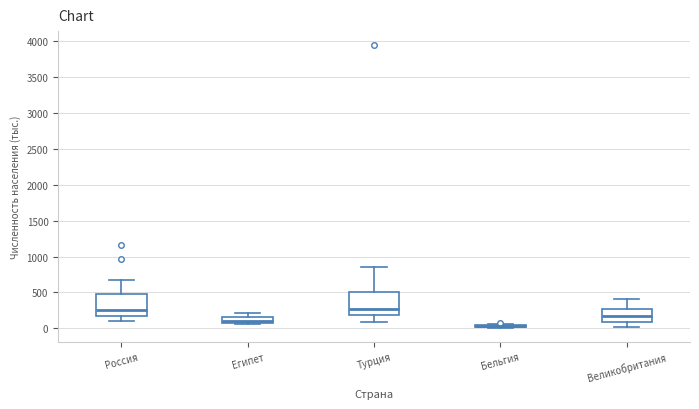

Reading left to right, read every box against the y-axis: the position of its median line, the range the box covers, and the ends of its whiskers. The values are not printed on the chart, so give them approximately, as read against the axis.

Россия: median 250, box 150 to 500, whiskers 100 to 650
Египет: median 100, box 50 to 150, whiskers 50 (just below the box's lower edge) to 200
Турция: median 300, box 200 to 500, whiskers 100 to 850
Бельгия: box collapsed to a line at 50, whiskers 0 to 50
Великобритания: median 200, box 100 to 250, whiskers 0 to 400